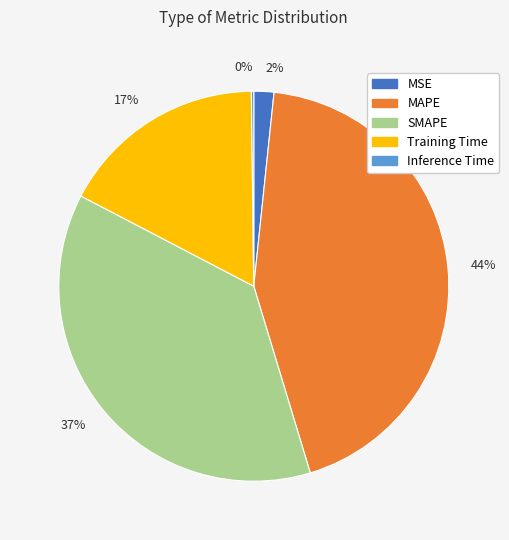

What is the largest slice in the pie chart?

44%